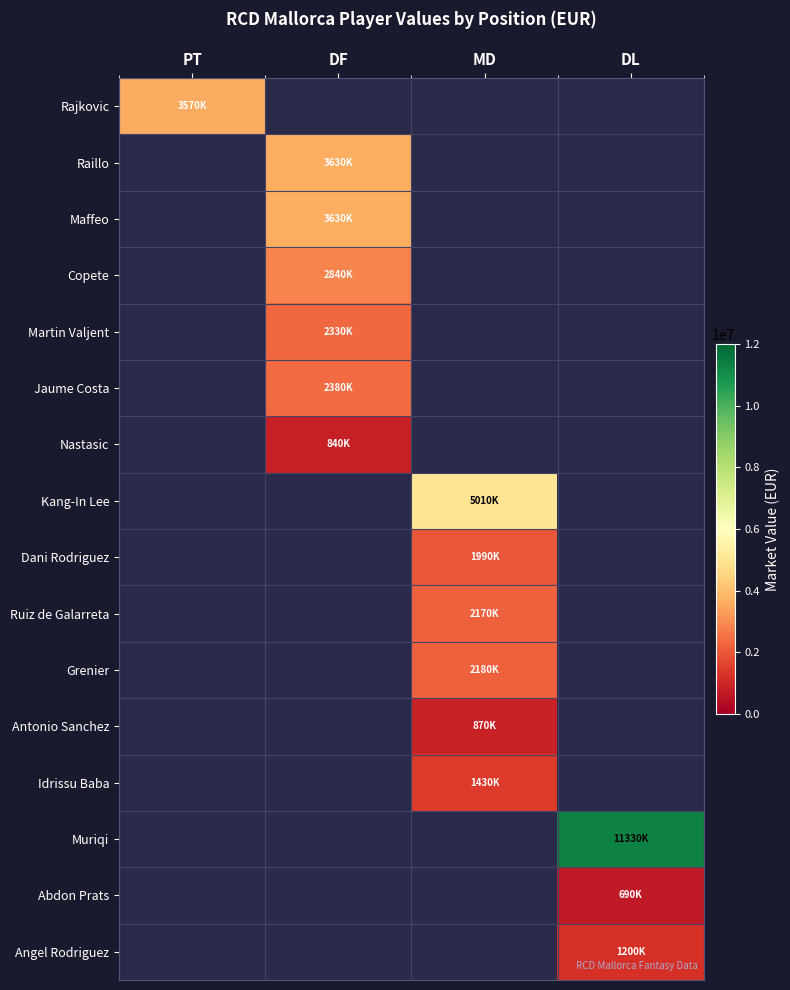

Count the number of data series in this chart.

16